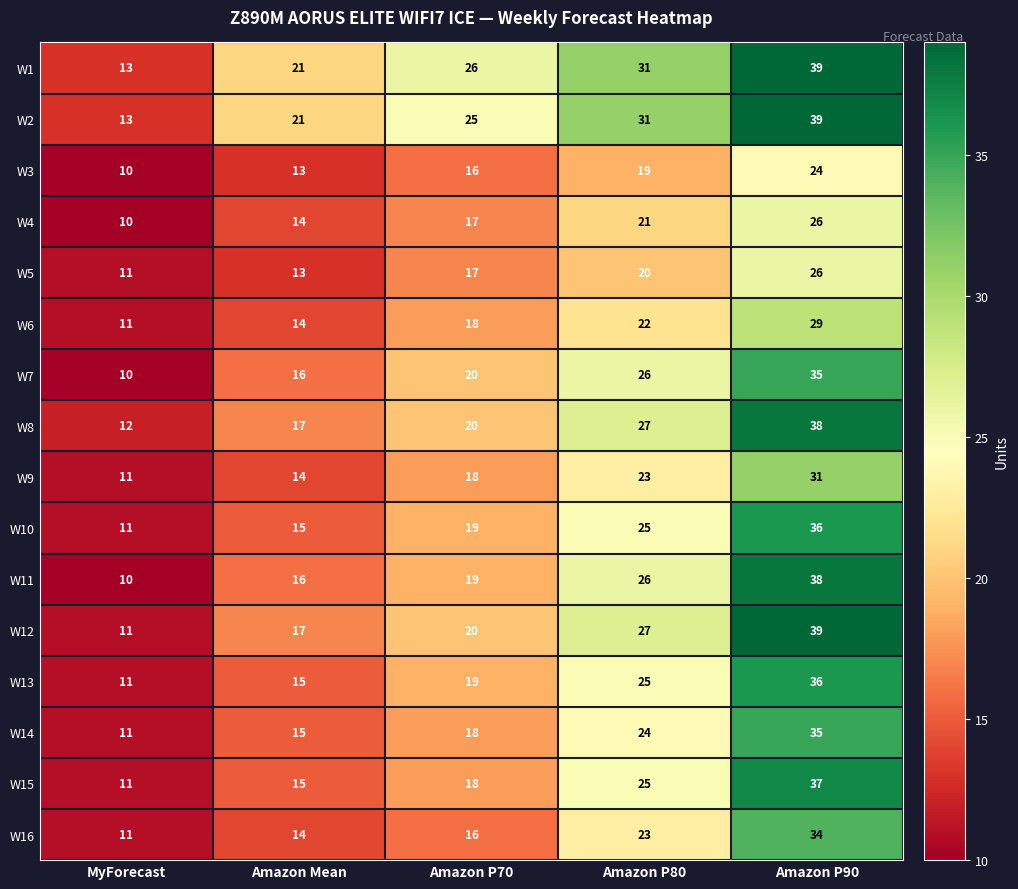

Is it true that W5 equals 7 at MyForecast?

False